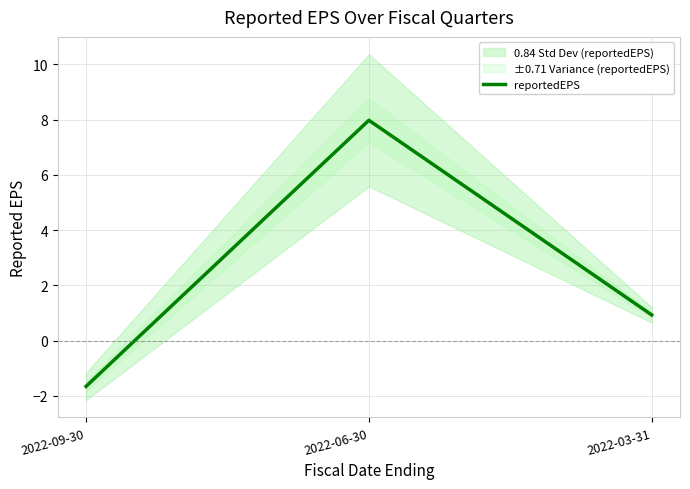

Rank the categories by value from lowest to highest.

2022-09-30, 2022-03-31, 2022-06-30